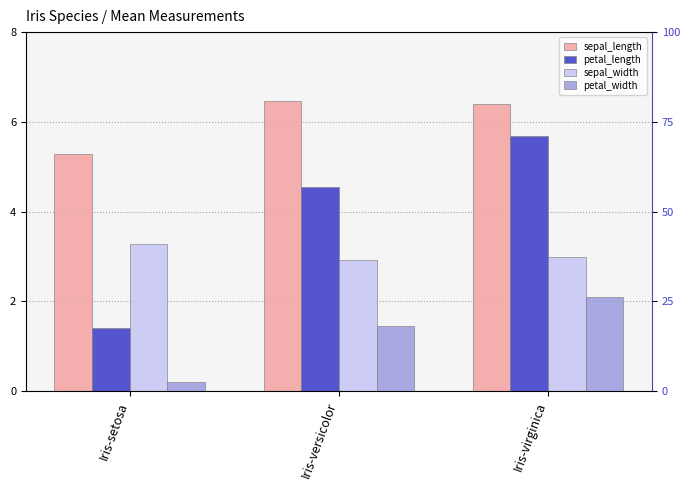

Is it true that petal_length equals 1.4 at Iris-setosa?

True